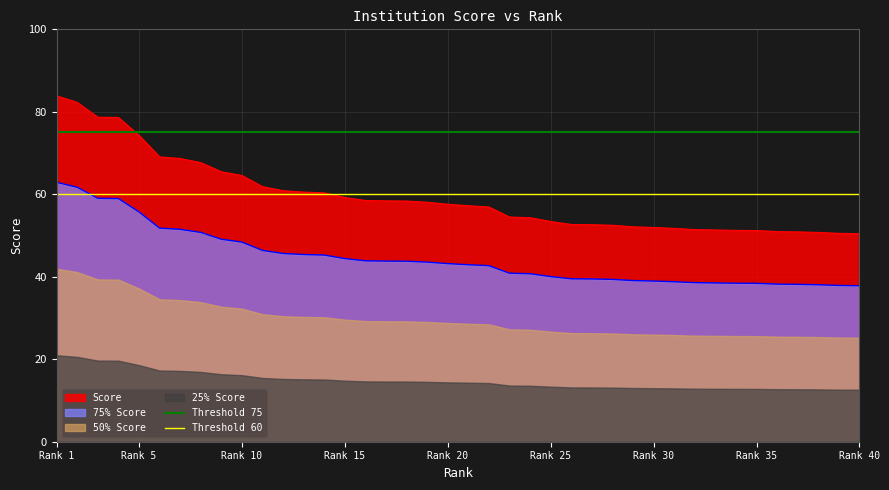

True or false: 75% Score and Score cross at least once.

False